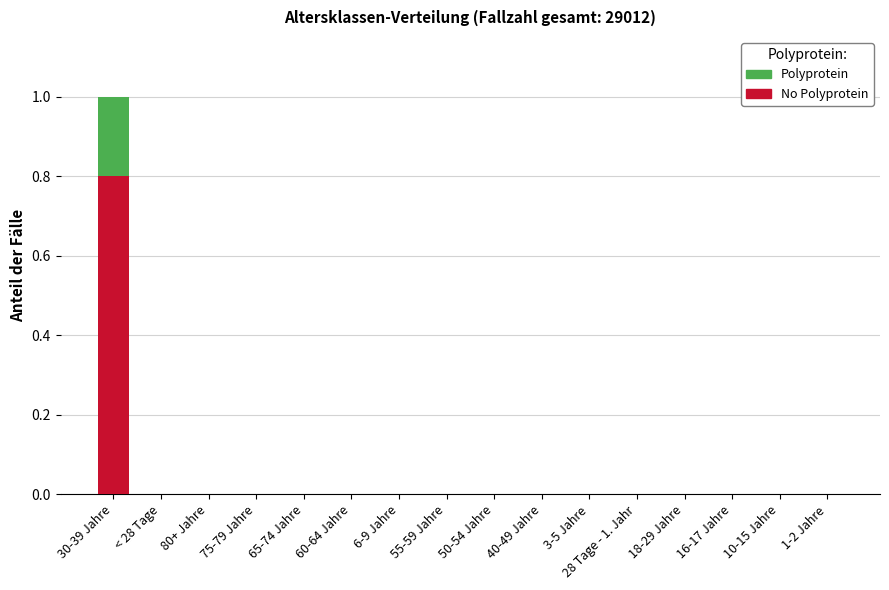

Count the number of data series in this chart.

2